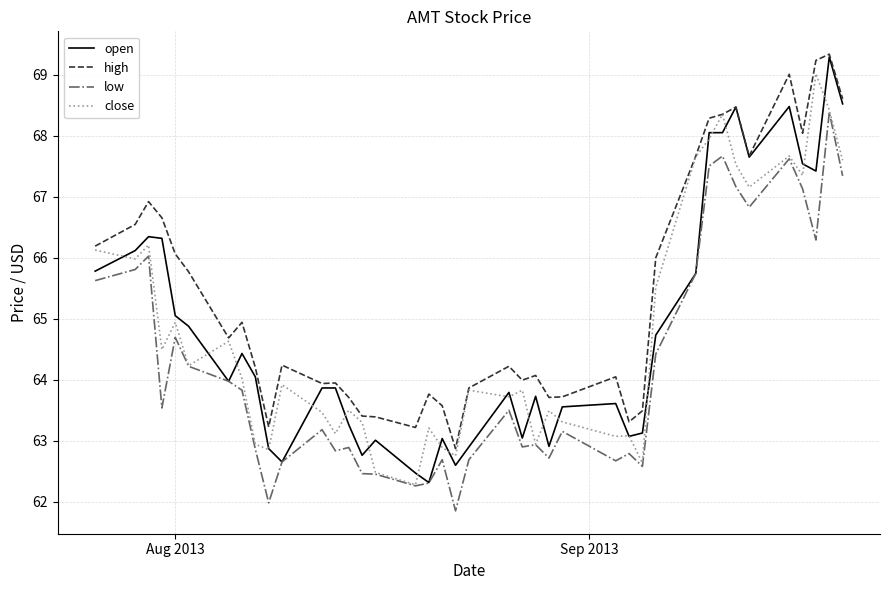

What is the smallest value displayed?

61.9